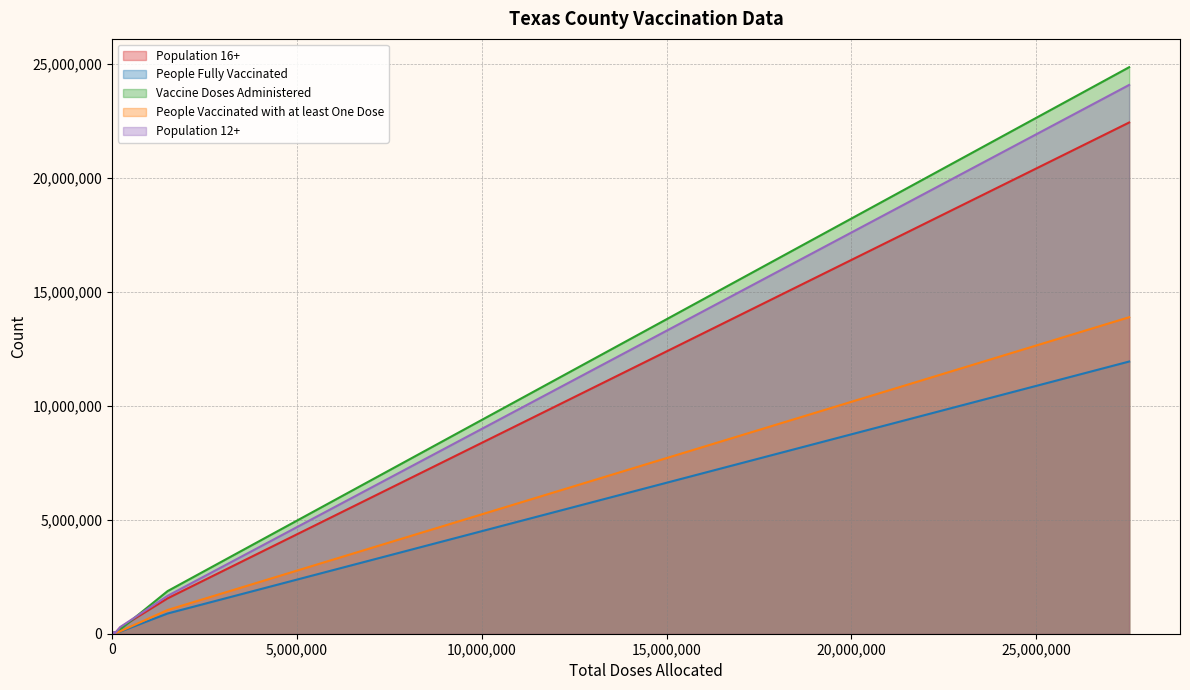

What is the maximum value for Vaccine Doses Administered?

24845850